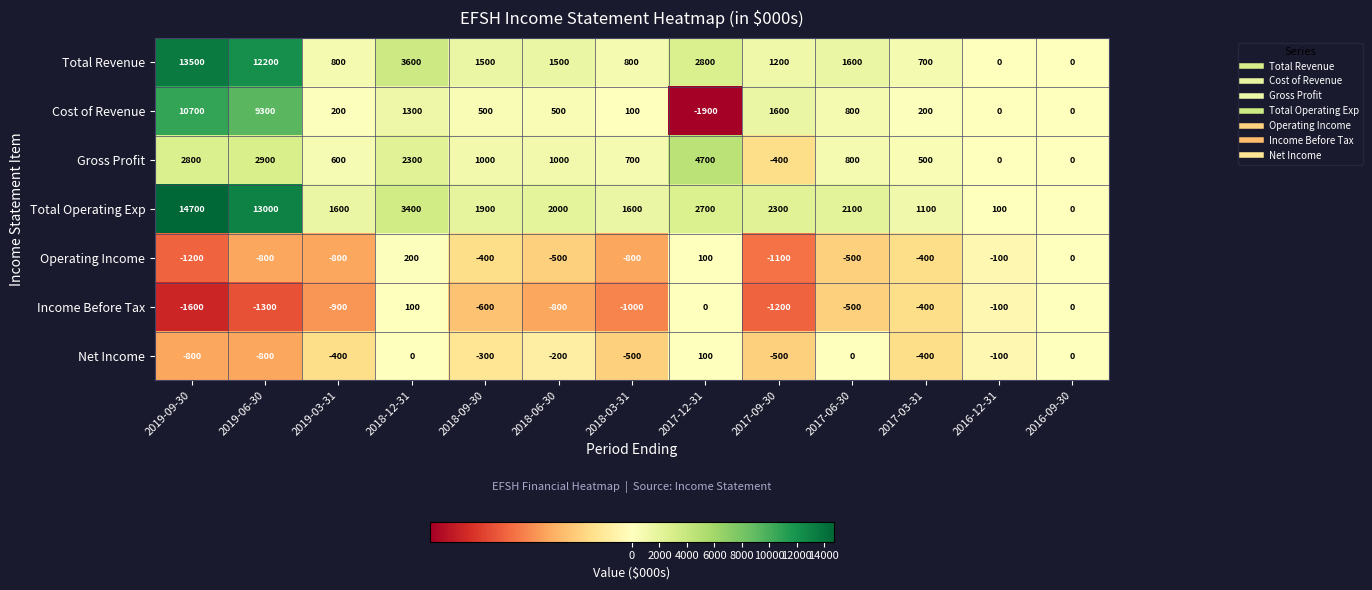

At 2018-09-30, list the series in order from smallest to largest.

Income Before Tax, Operating Income, Net Income, Cost of Revenue, Gross Profit, Total Revenue, Total Operating Exp